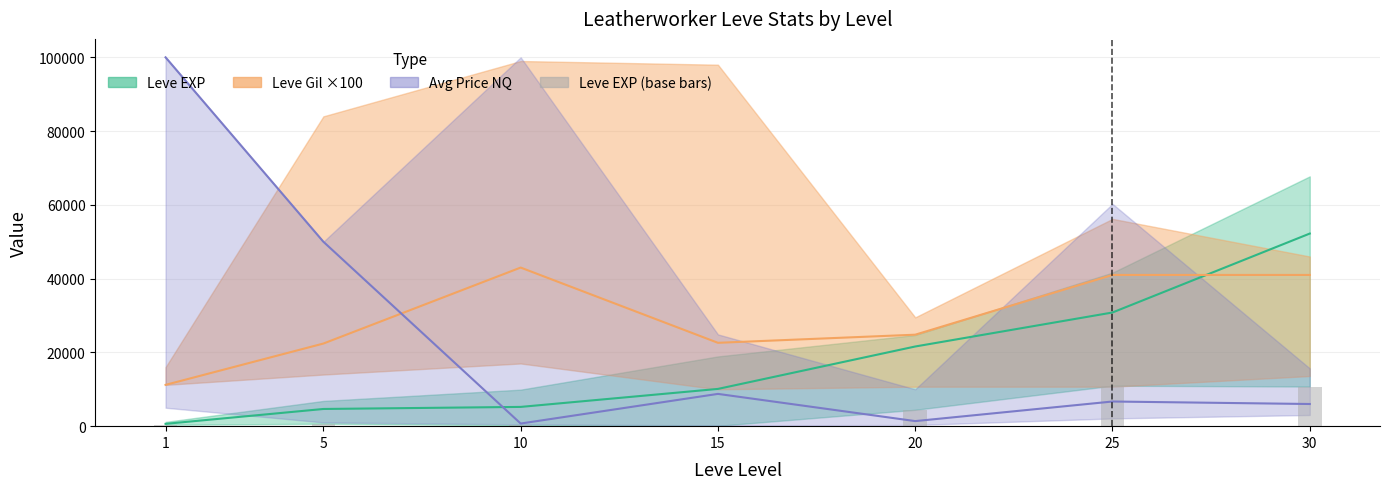

Between 15 and 25, which is larger?

25